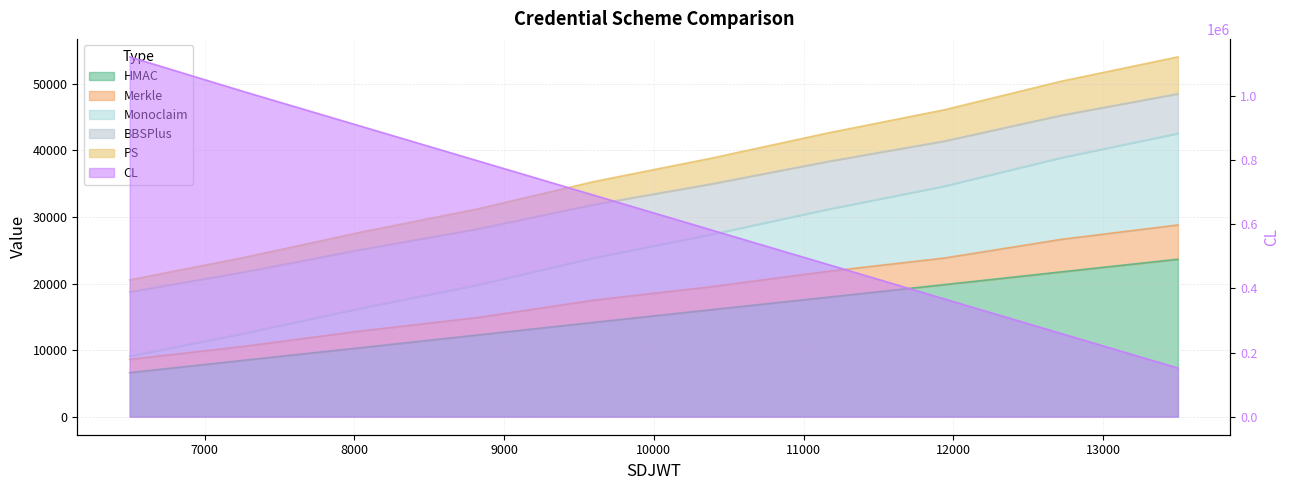

Does the chart have visible grid lines?

Yes